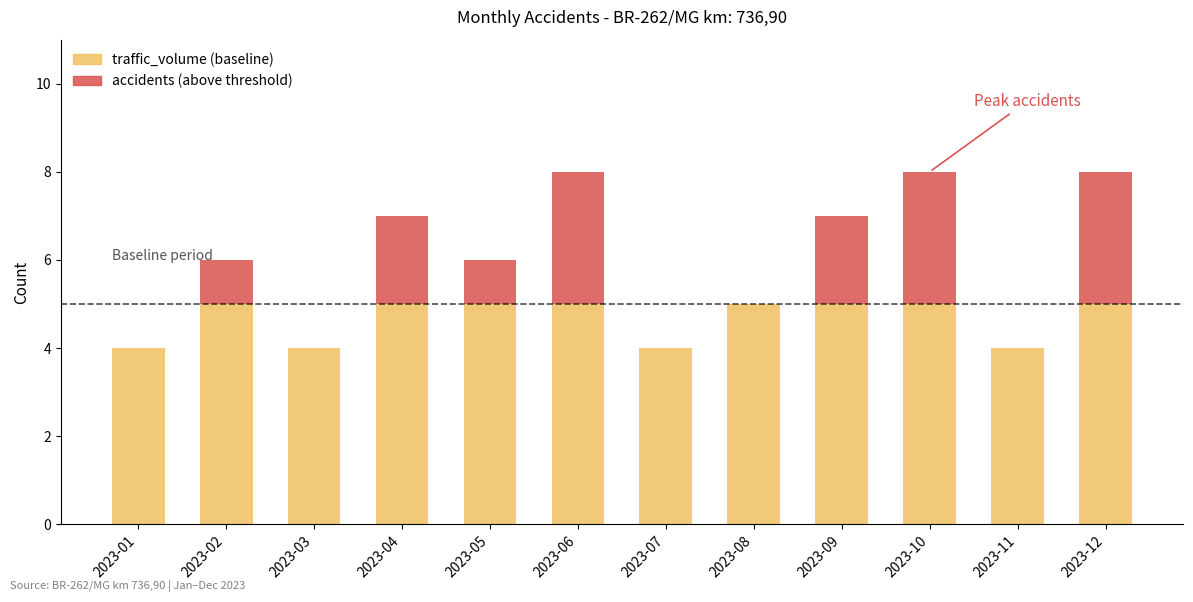

True or false: traffic_volume (baseline) has a value of 5 at 2023-05.

True